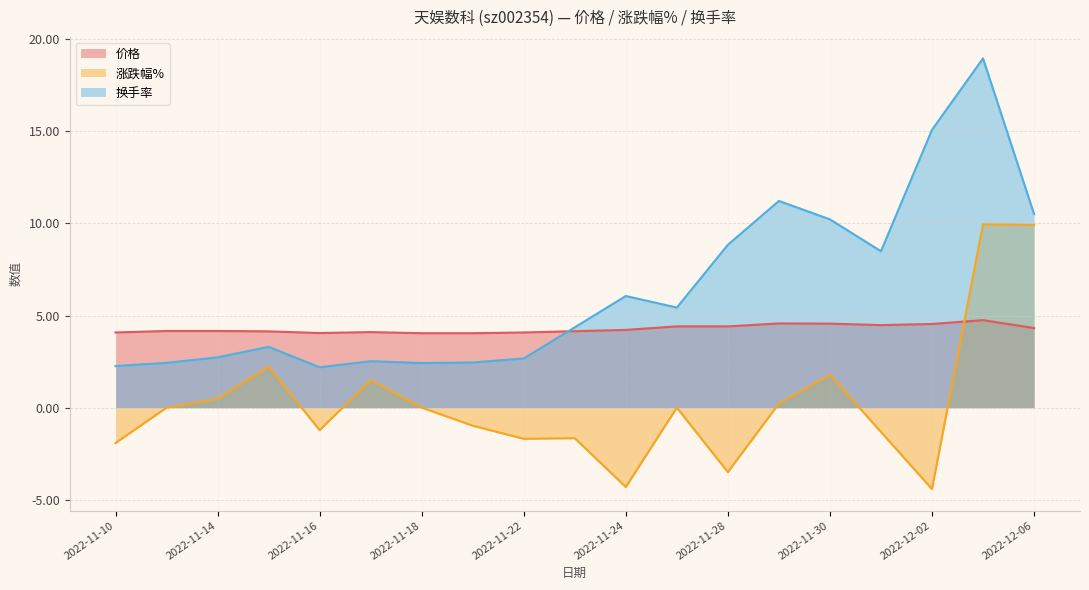

What are all the series names shown in the legend?

价格, 涨跌幅%, 换手率